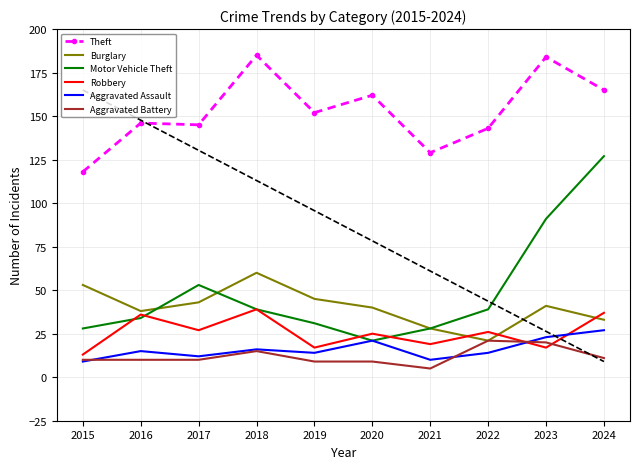

True or false: Motor Vehicle Theft has more than 1 points higher than both neighbors.

False